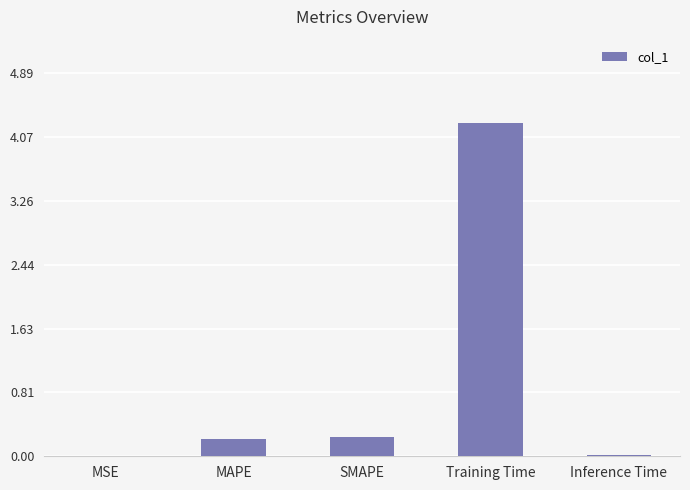

What value does the data have at MAPE?

0.2